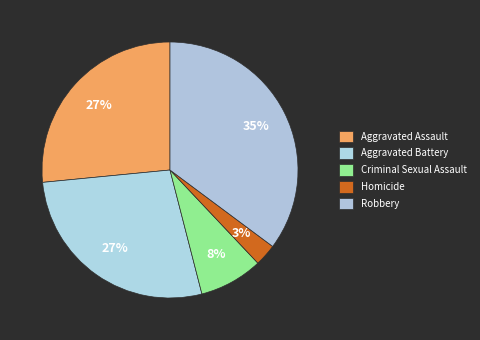

How many slices are in this pie chart?

5